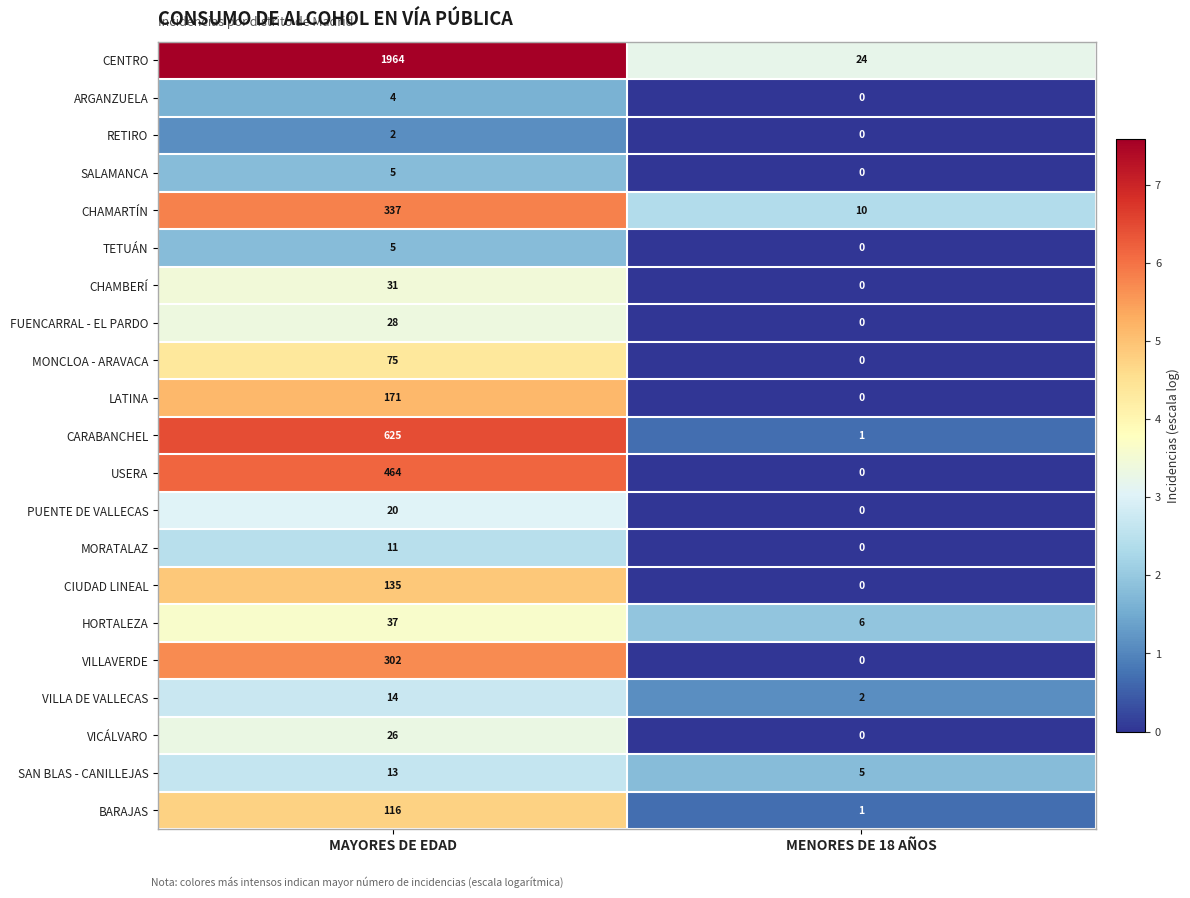

True or false: PUENTE DE VALLECAS has a value of -10 at MENORES DE 18 AÑOS.

False